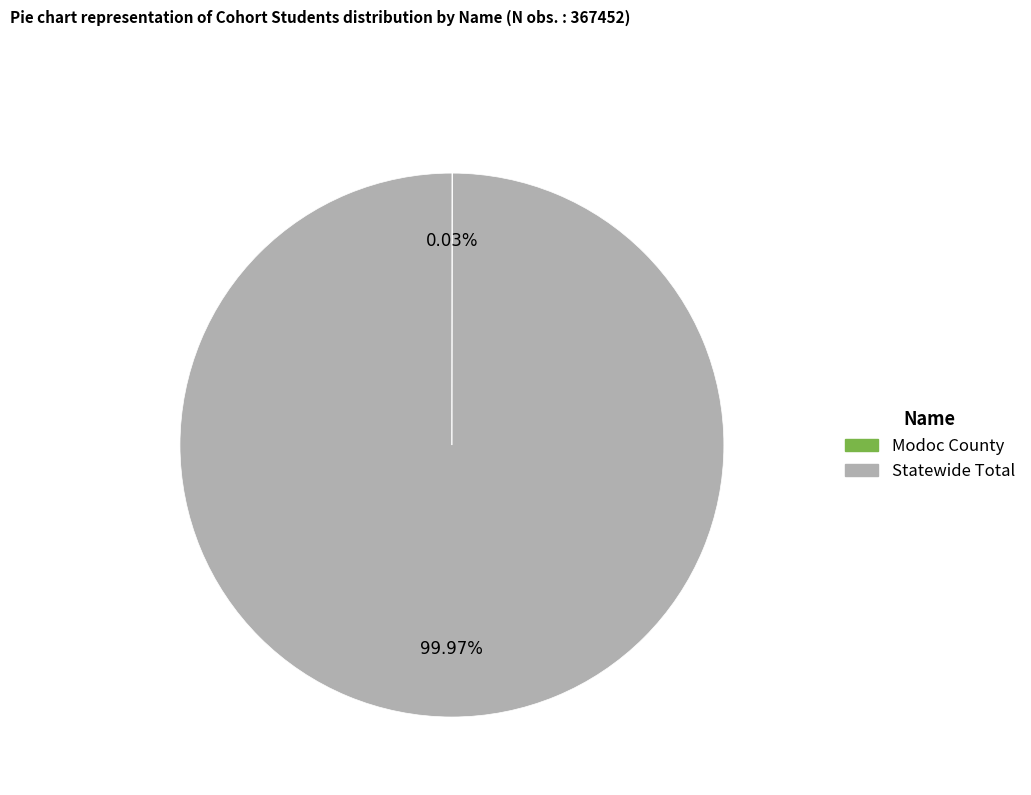

The Statewide Total slice represents 100% of the pie. True or false?

True